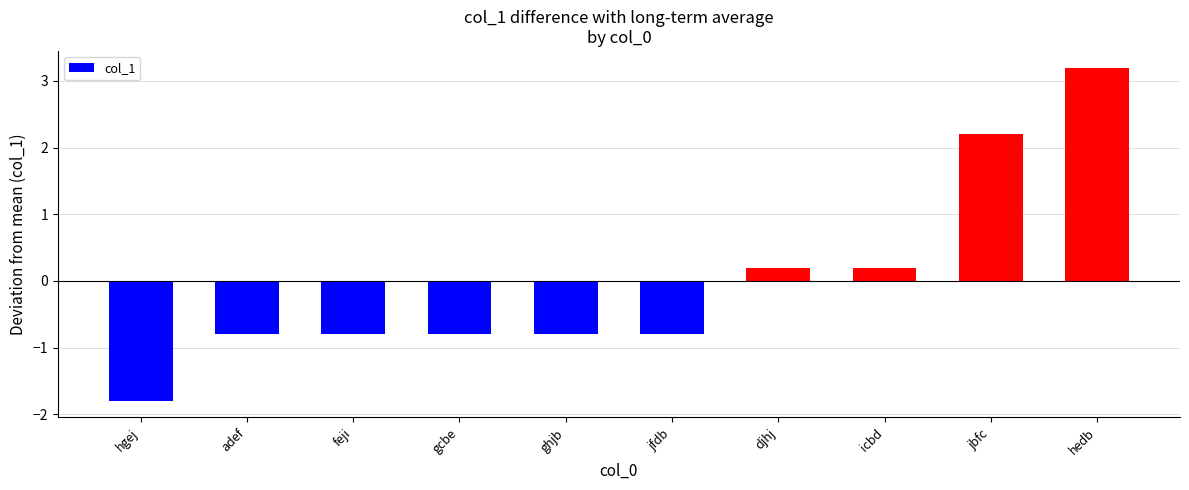

Count the number of values greater than 0.

4